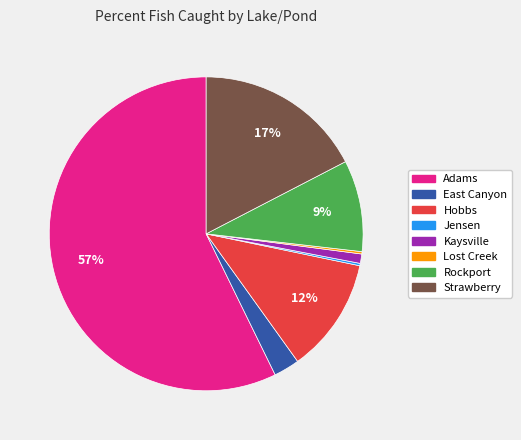

To the nearest percent, what percentage of the pie is East Canyon?

3%